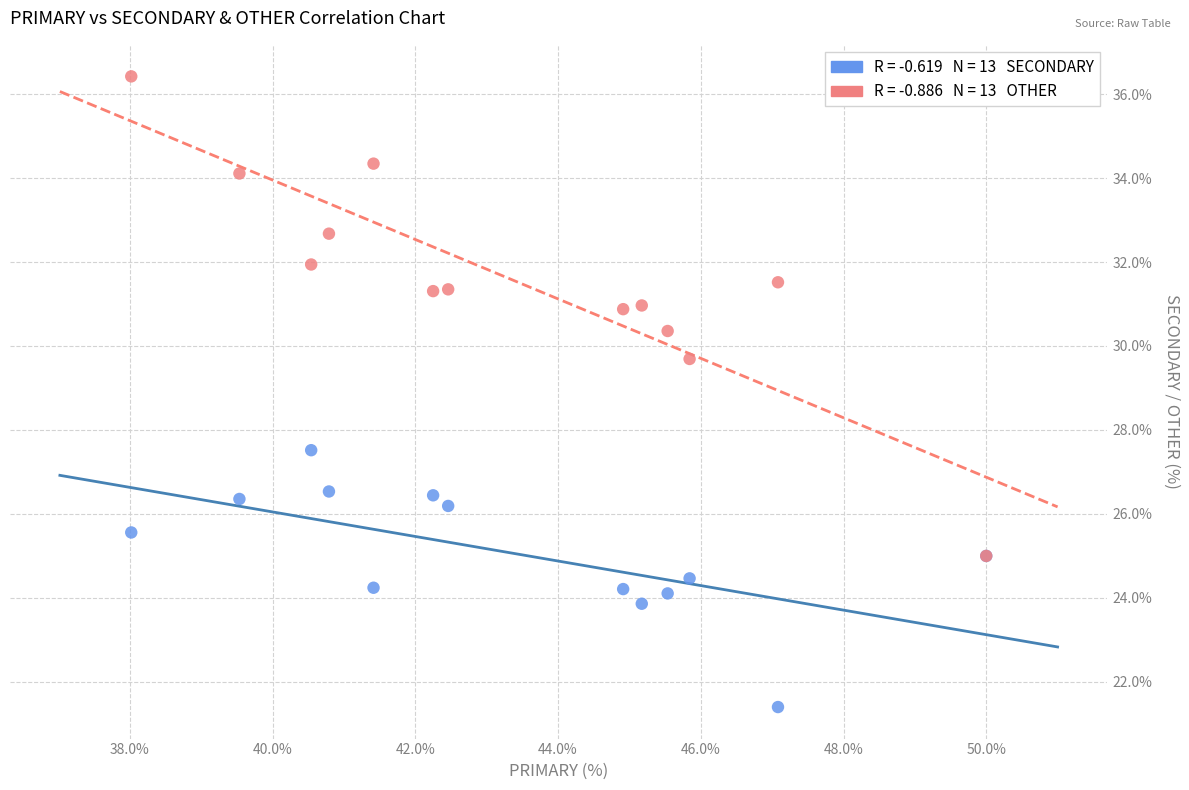

Across all series, what Y value is closest to 28?

27.5